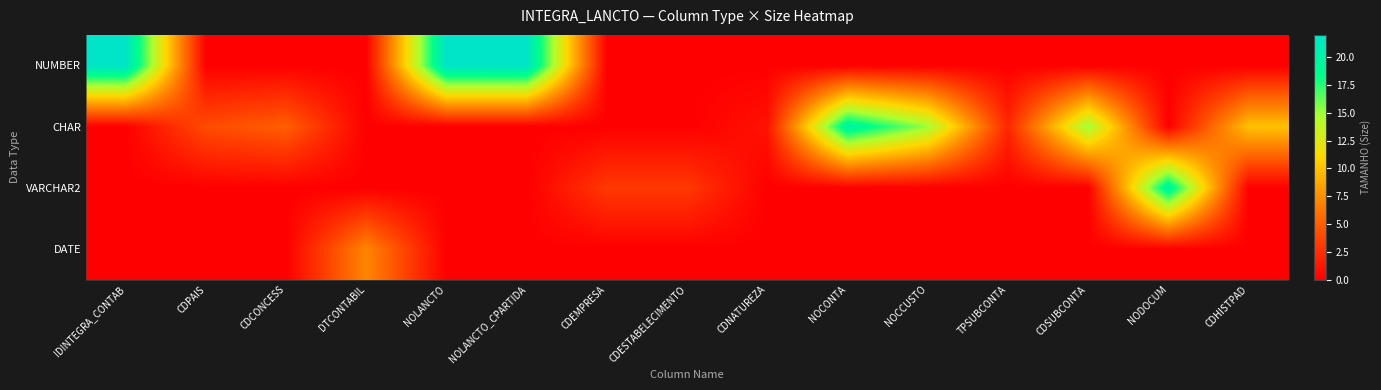

How many data points does each series have?

15